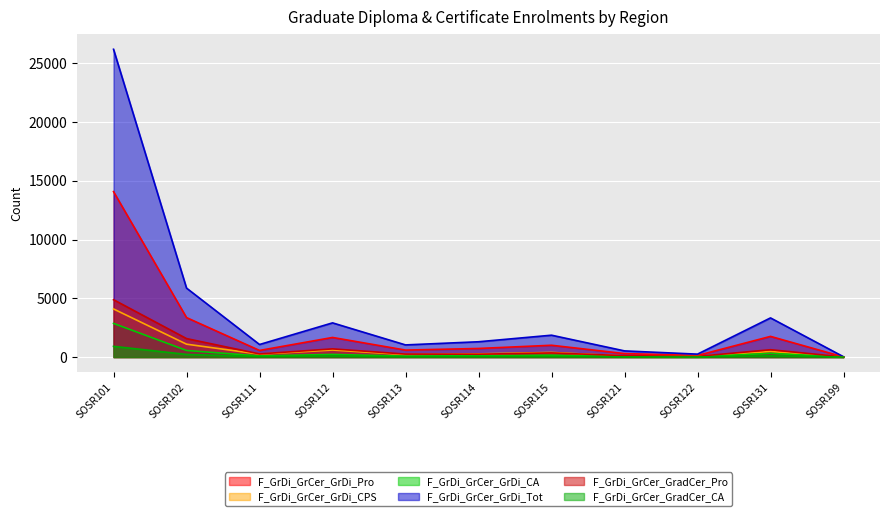

What is the spread (max minus min) of values at SOSR121?

508